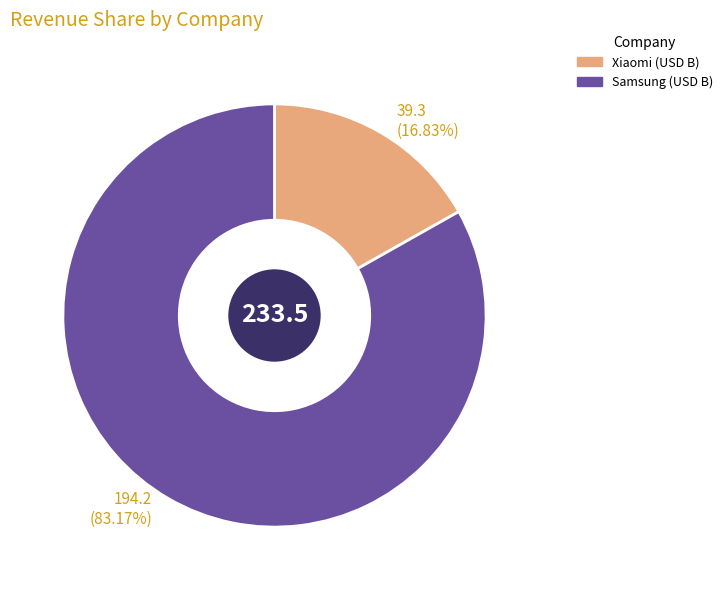

To the nearest percent, what is the average slice percentage?

50%